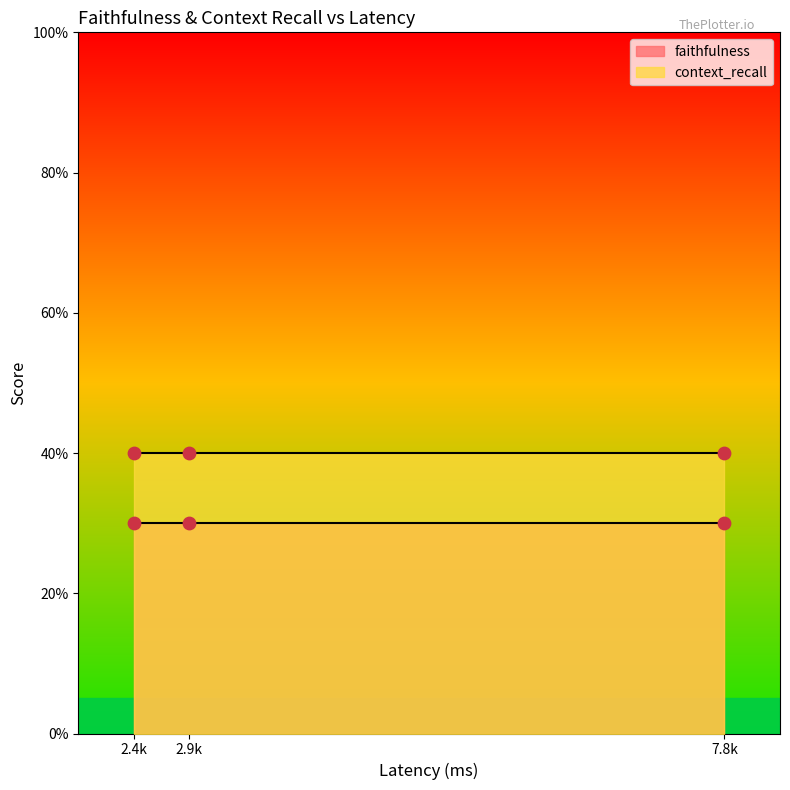

At which category is the sum across all series the highest?

2449